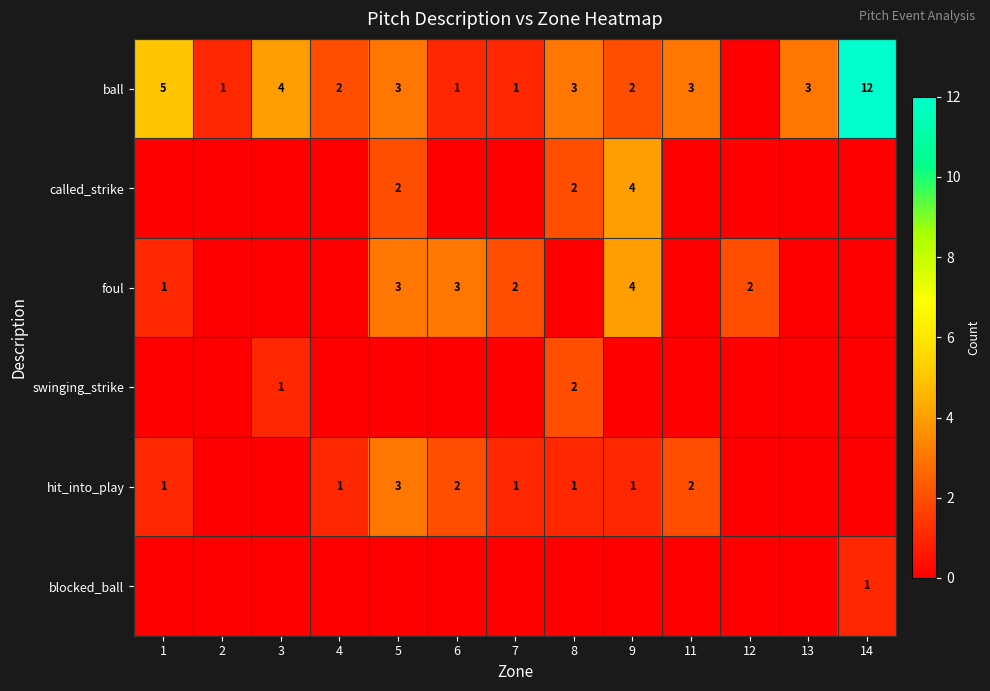

What is the difference between the ball values at 11 and 14?

9